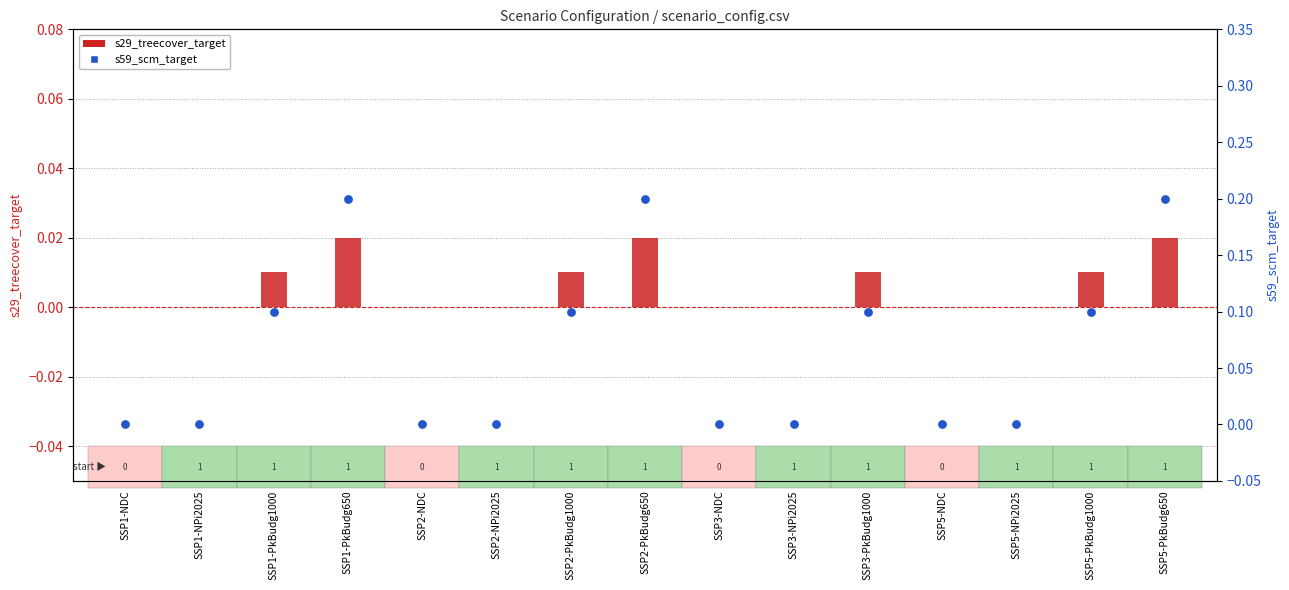

Which series reaches the minimum Y coordinate?

s29_treecover_target